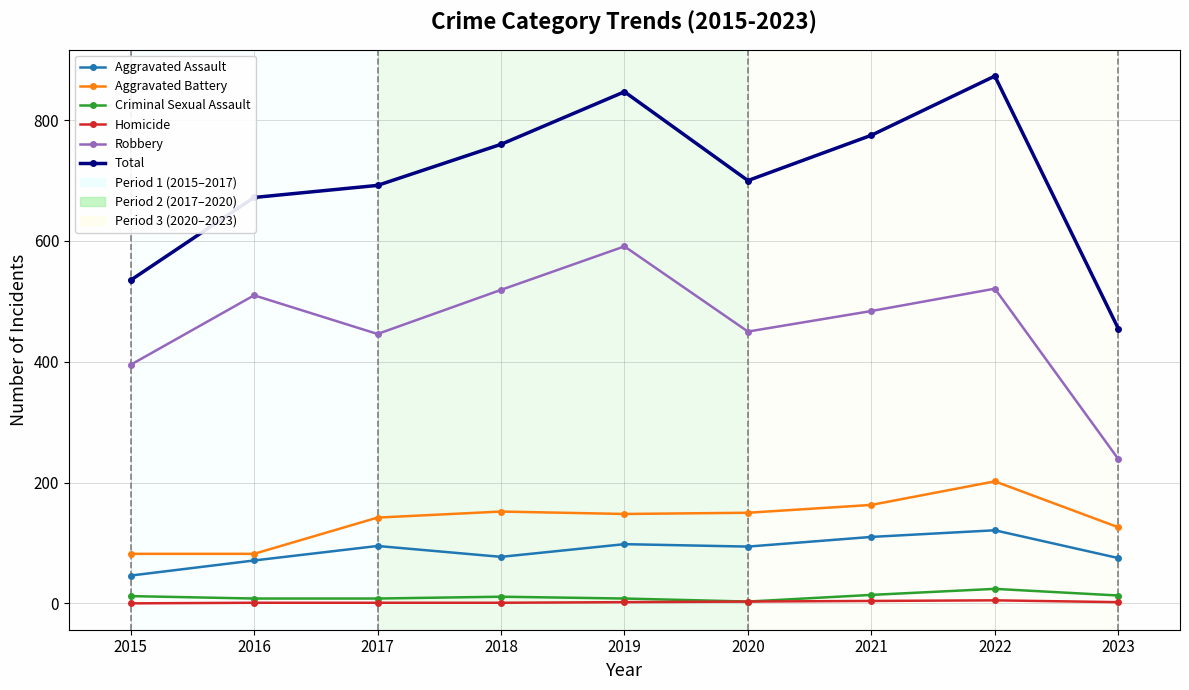

Is the value of Aggravated Assault at 2015 greater than the value of Criminal Sexual Assault at 2017?

Yes